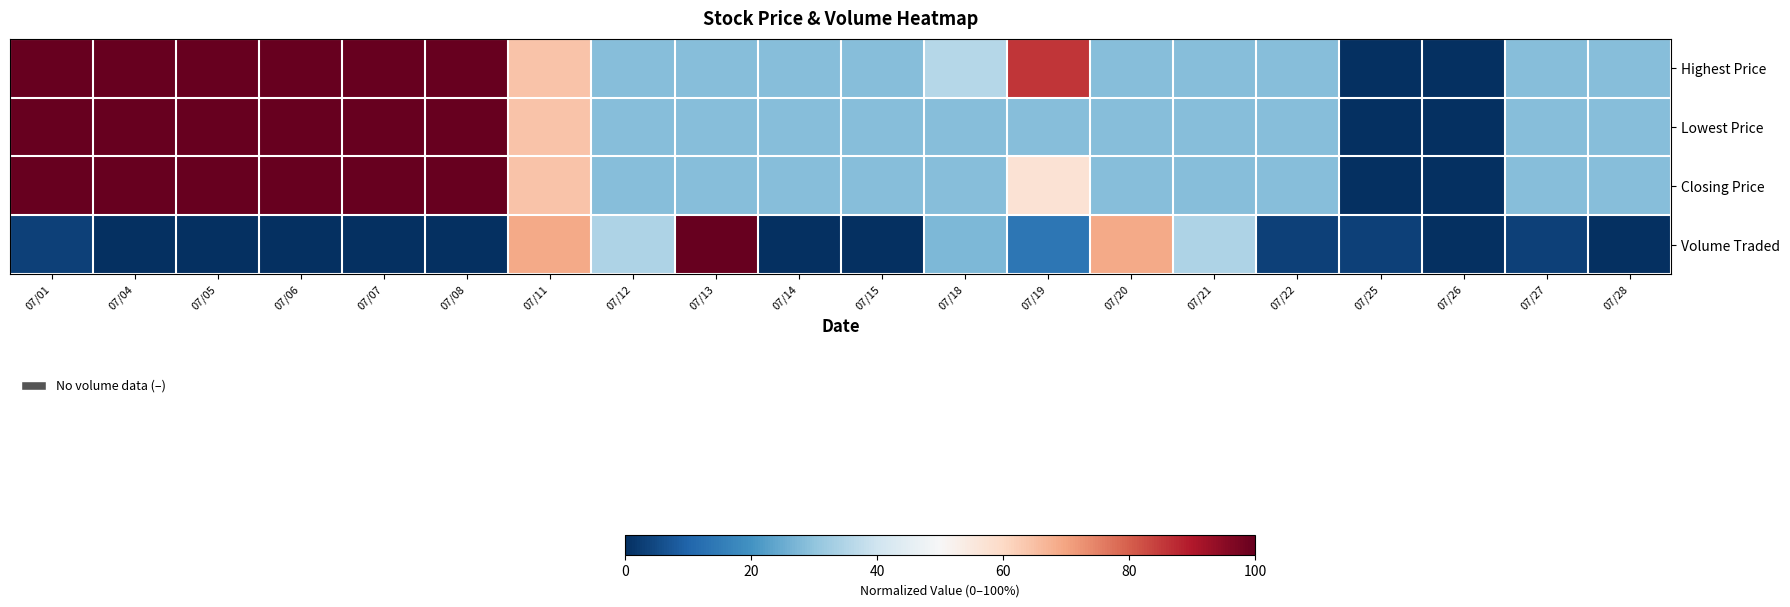

At which category is the sum across all series the highest?

07/01